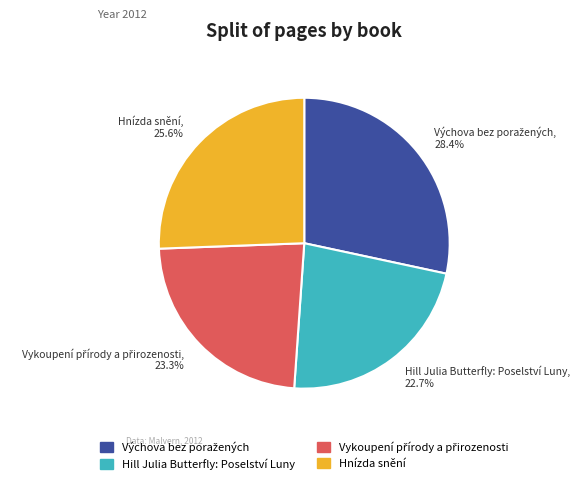

To the nearest percent, what portion does Hill Julia Butterfly: Poselství Luny represent?

23%